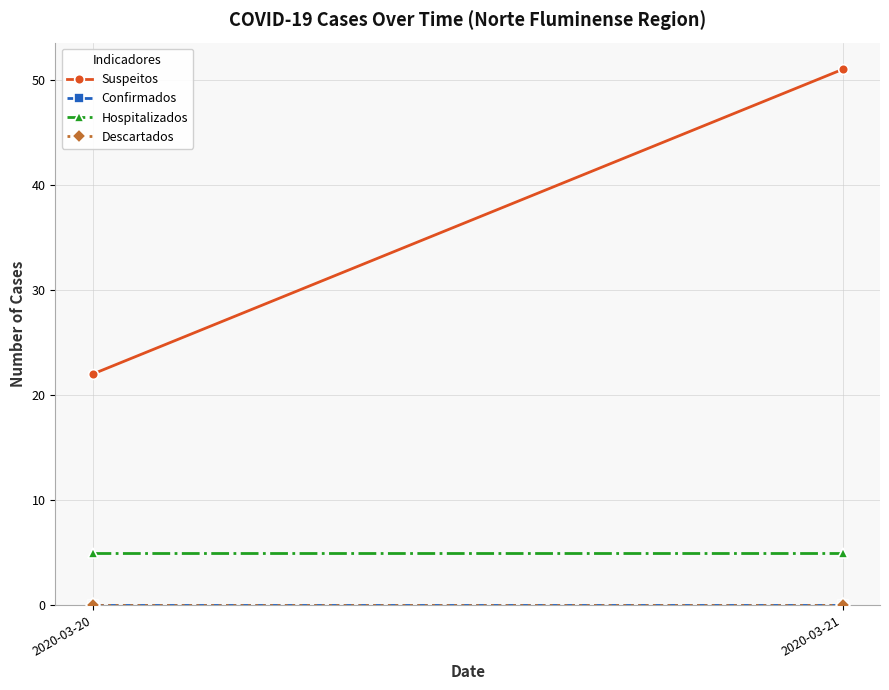

Which series has the largest total across all categories?

Suspeitos